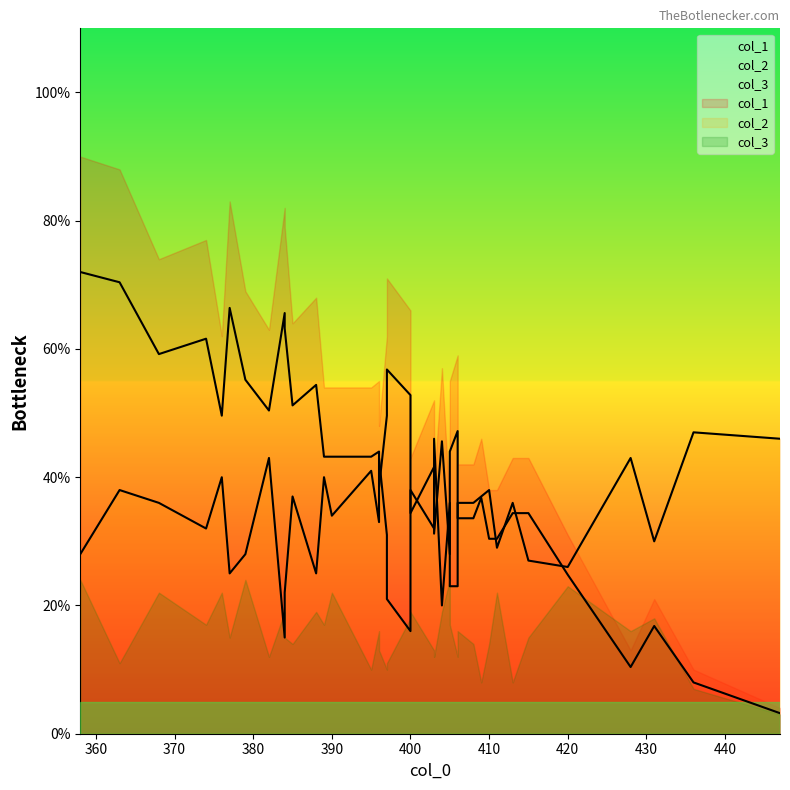

How many interior local valleys does the col_1 series have?

12